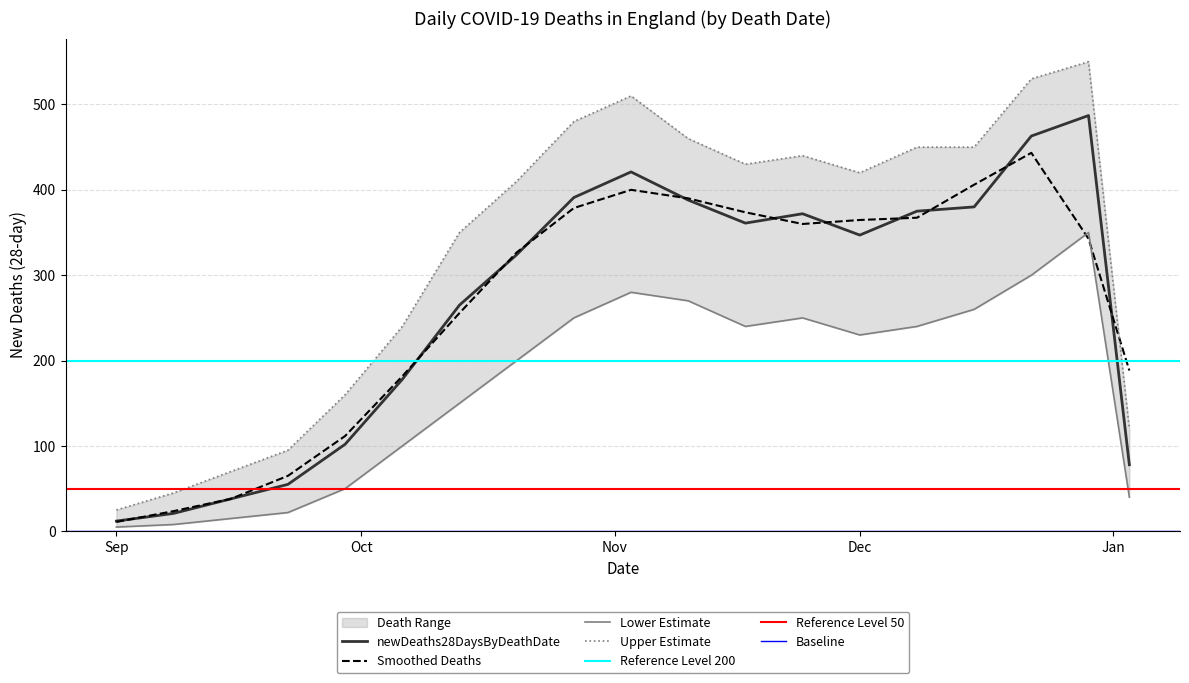

Reading left to right, list all the values displayed in this chart.

12	21	38	55	102	178	265	324	391	421	388	361	372	347	375	380	463	487	78